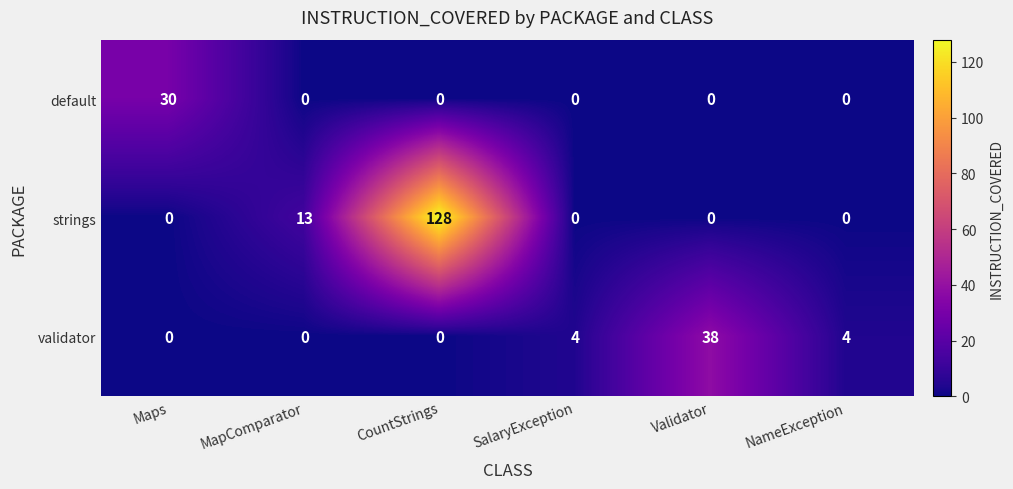

At which category is the sum across all series the highest?

CountStrings